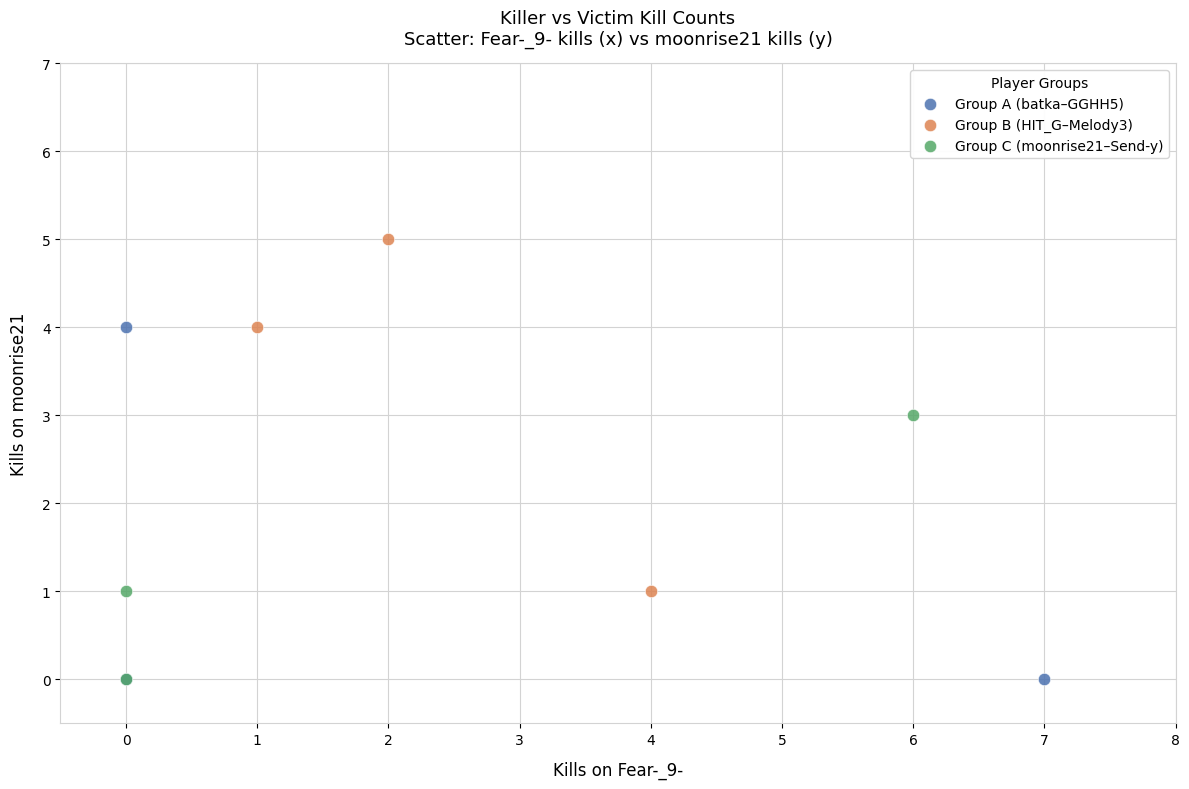

Which series reaches the maximum Y coordinate?

Group B (HIT_G–Melody3)